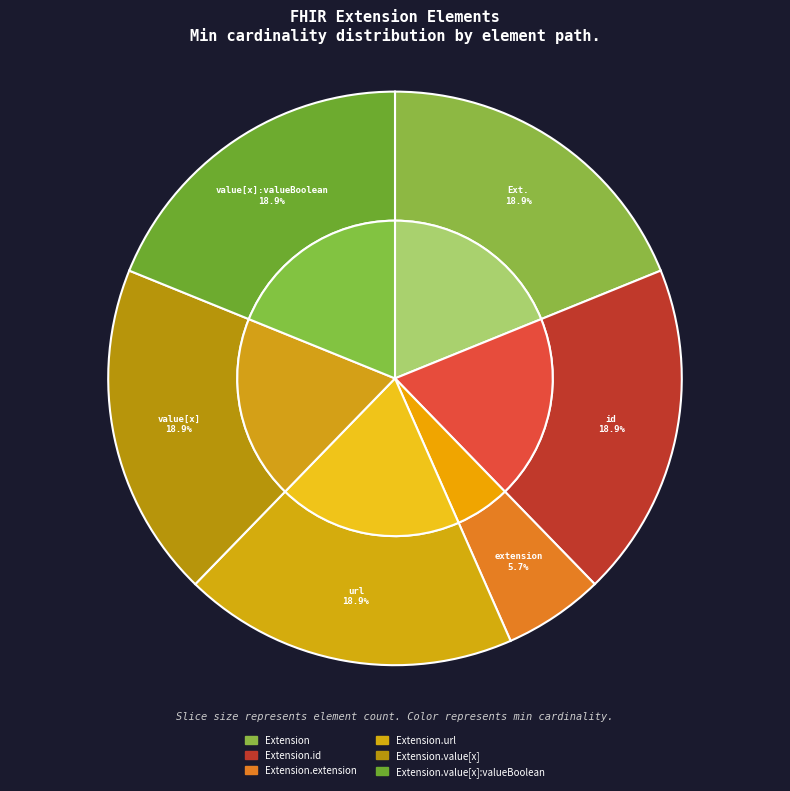

Count the number of slices in the pie.

6